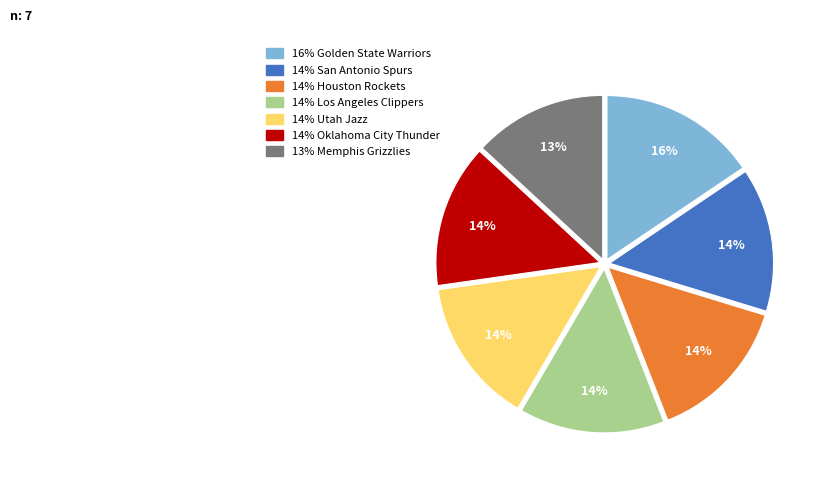

Does any single category account for the majority?

No